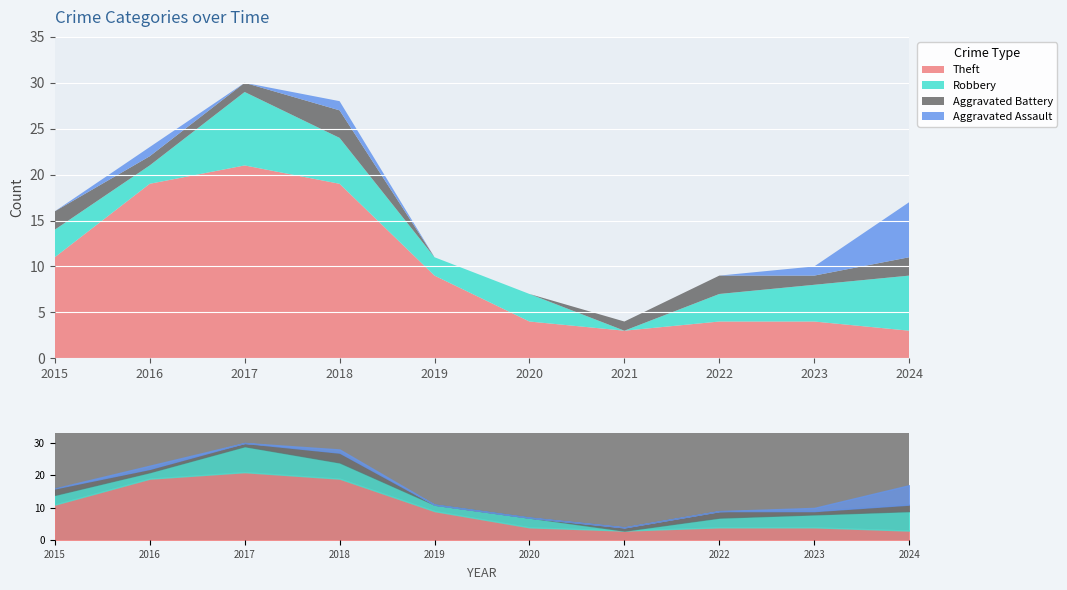

What is the difference between the highest and lowest values at 2019?

9